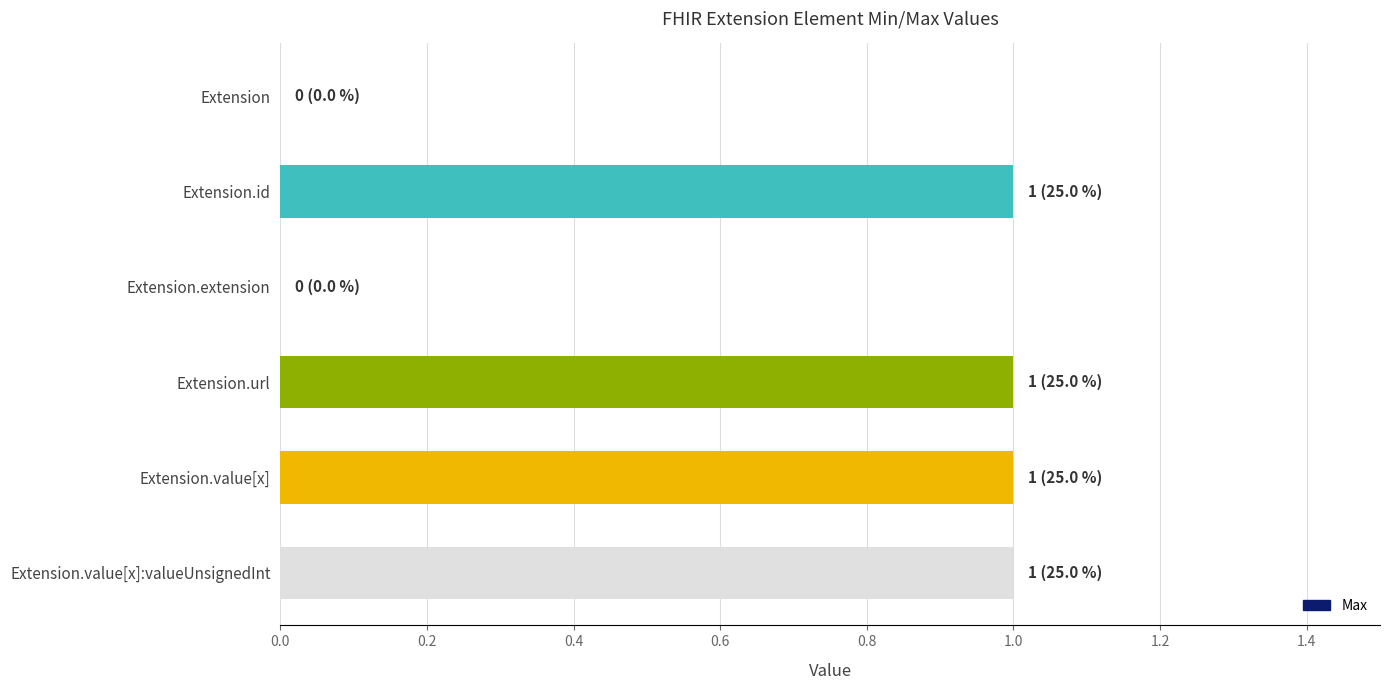

Is it true that the value at Extension.url is 1?

True